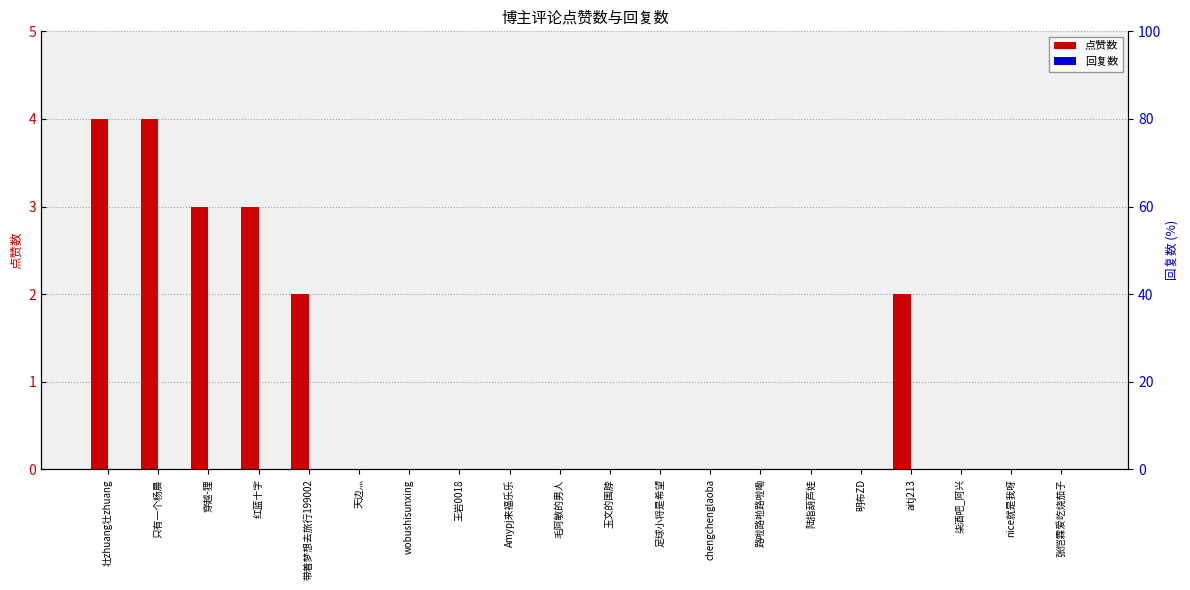

Is the value of 回复数 at Amypj来福乐乐 greater than the value of 点赞数 at 带着梦想去旅行199002?

No